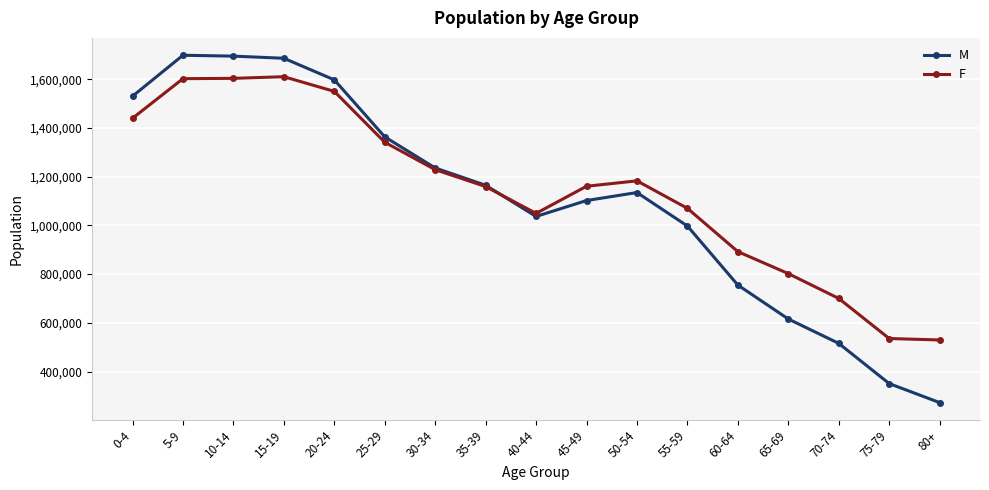

What is the spread (max minus min) of values at 80+?

257098